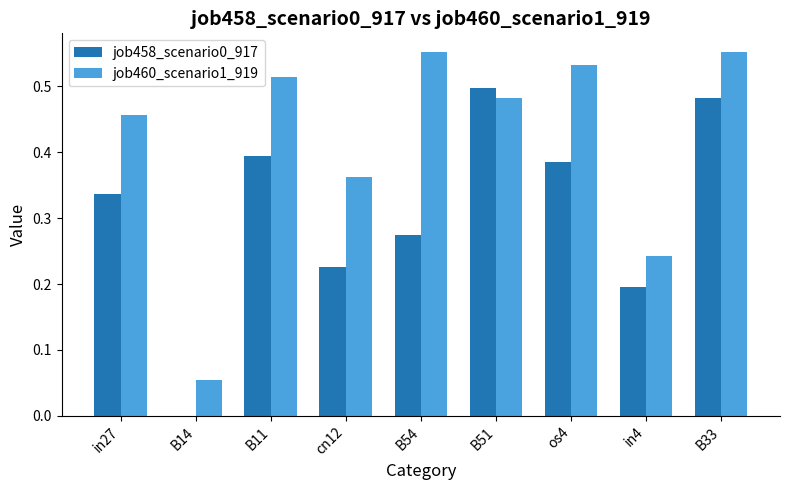

How many values in job458_scenario0_917 are above zero?

8